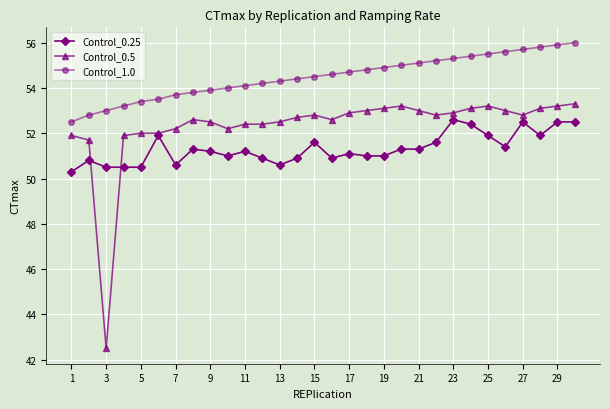

True or false: Control_0.5 and Control_1.0 cross at least once.

False